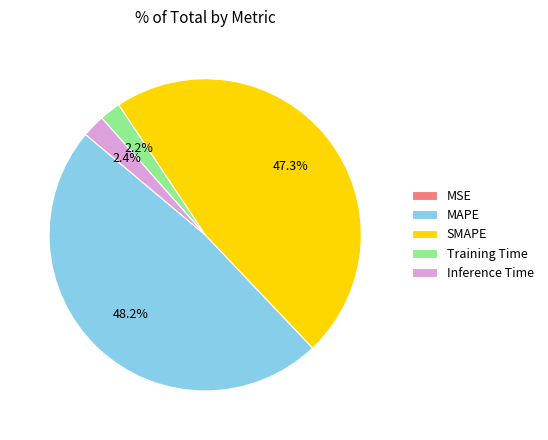

Do SMAPE and Inference Time together represent more than half of the pie?

No